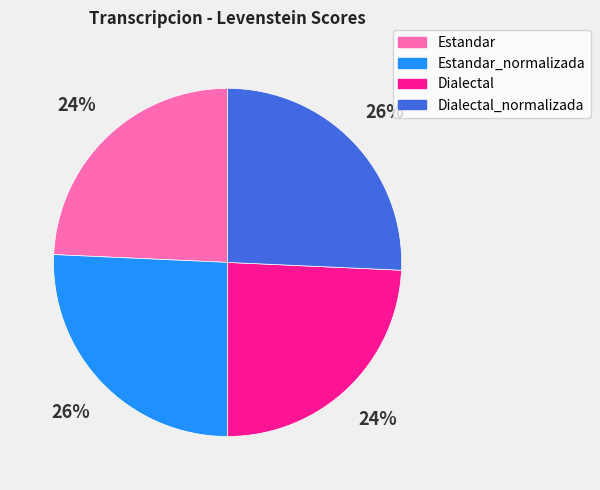

Does any single category account for the majority?

No